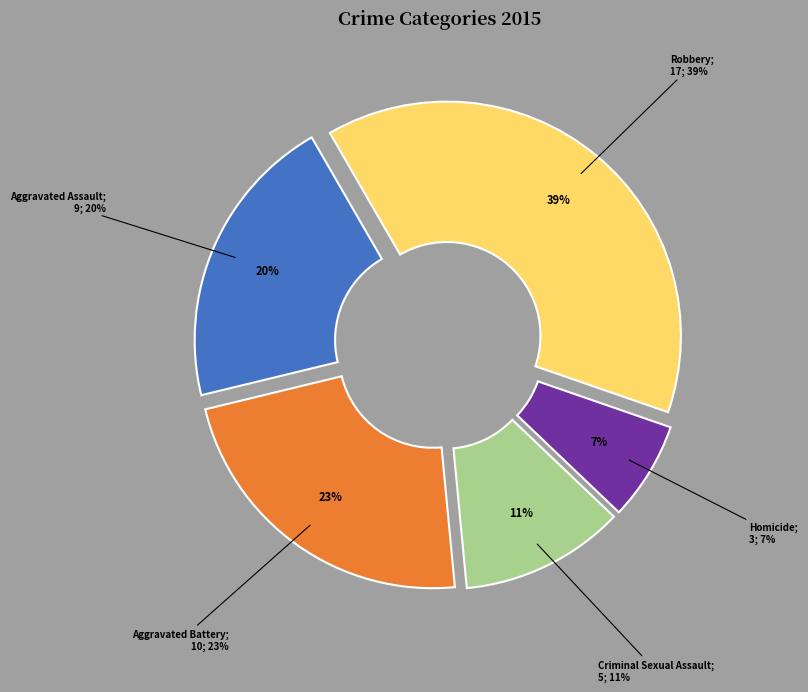

To the nearest percent, what percentage of the pie is Aggravated Assault?

20%